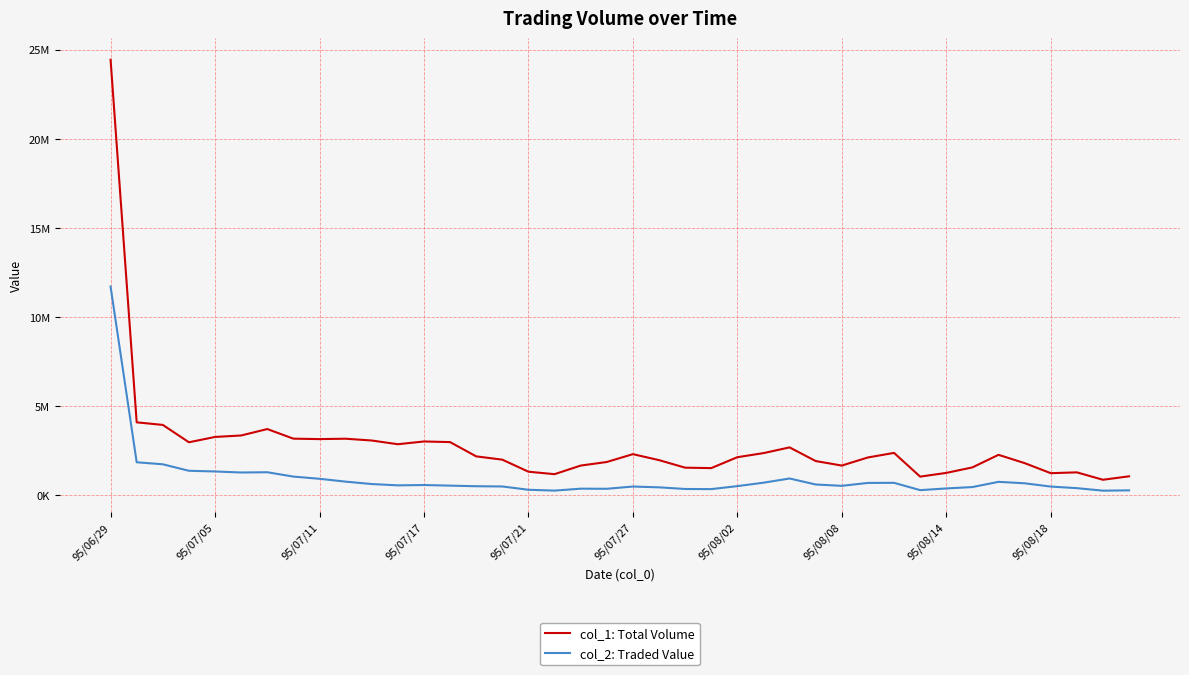

What is the minimum value for col_1: Total Volume?

882000